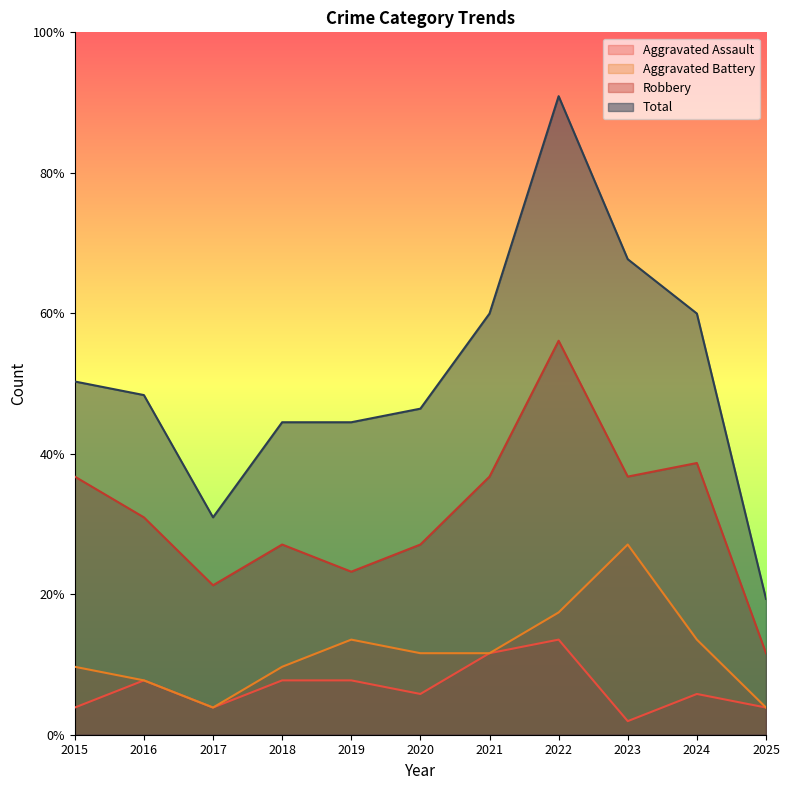

True or false: Aggravated Assault and Aggravated Battery intersect in this chart.

False